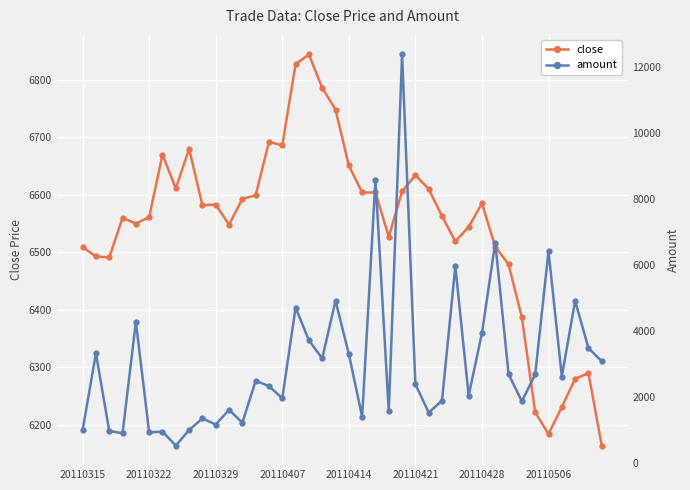

How many categories are shown in the chart?

40